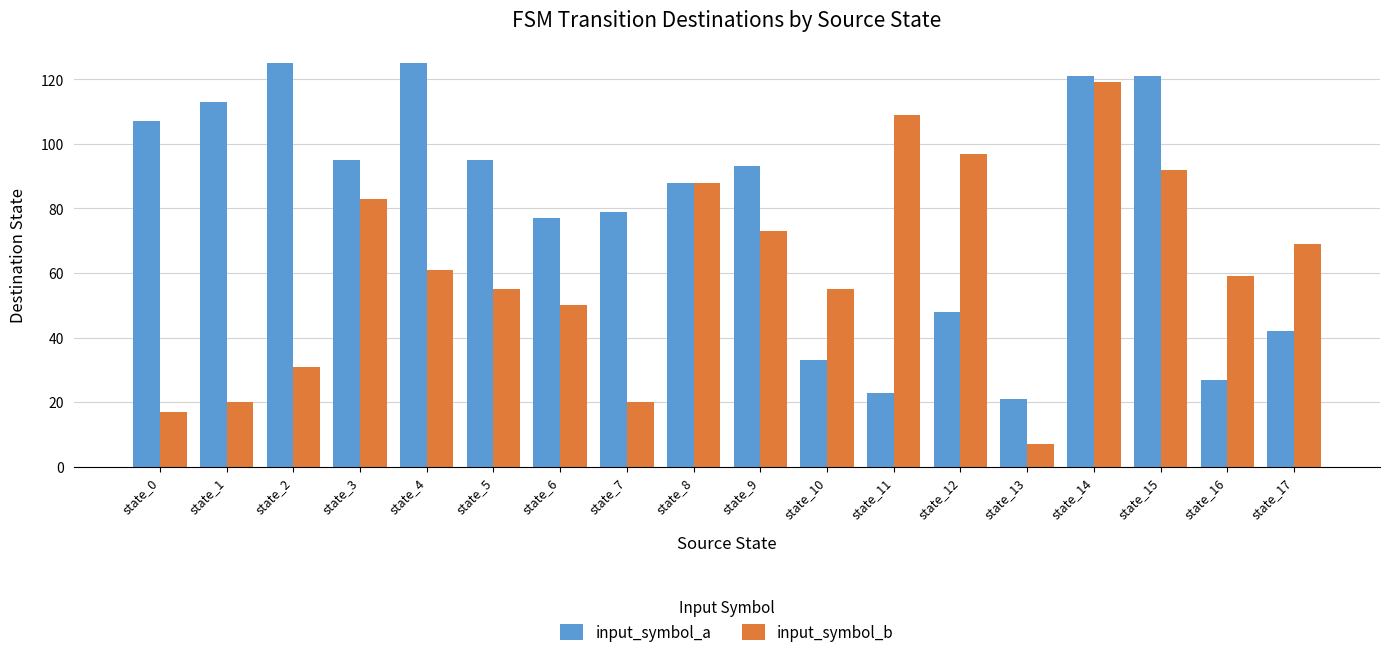

At which label does input_symbol_b first exceed 61?

state_3